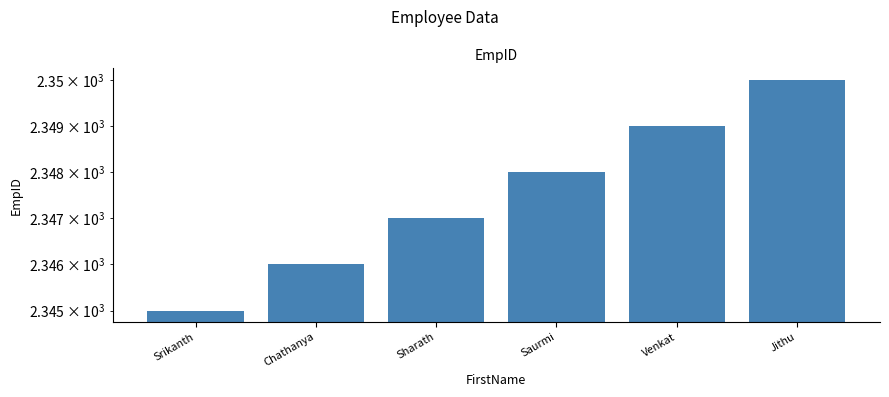

What is the sum of all values?

14085